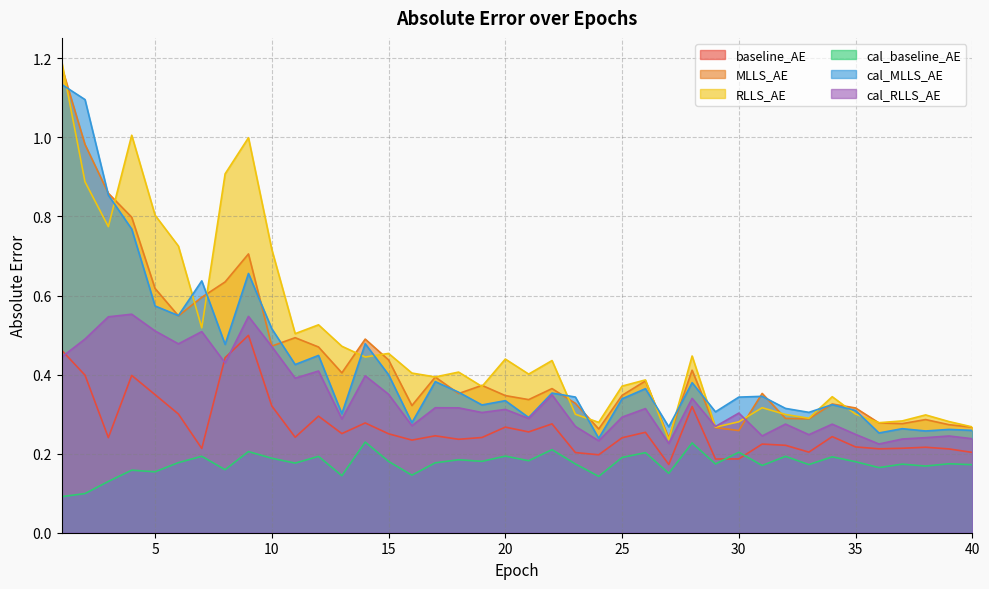

The baseline_AE series shows 0.3 at 11. True or false?

False